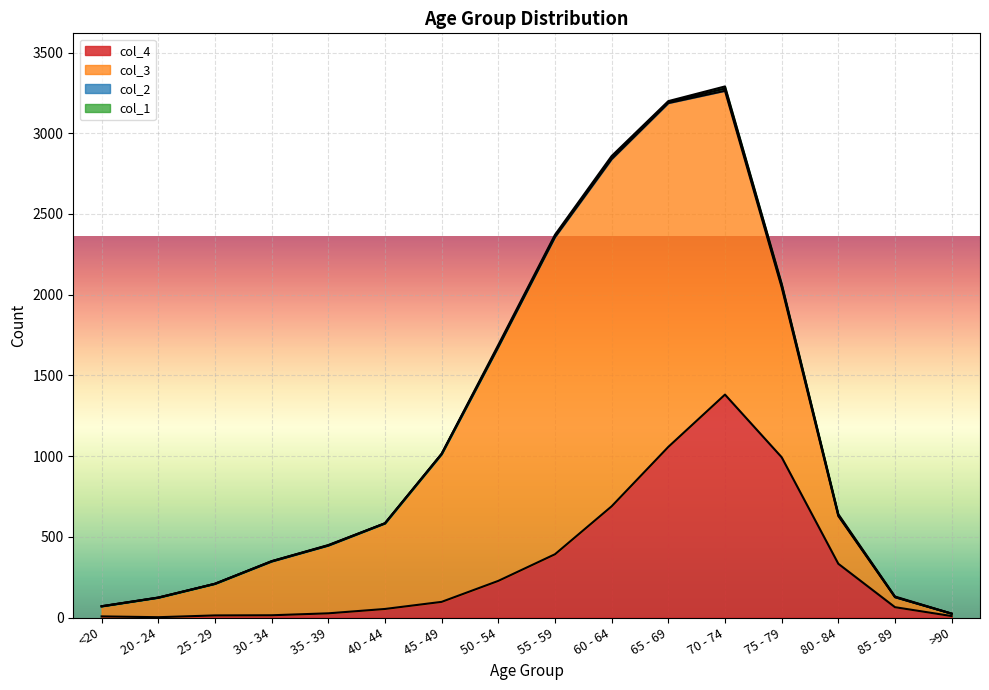

What is the difference between the col_2 values at 75 - 79 and 45 - 49?

11